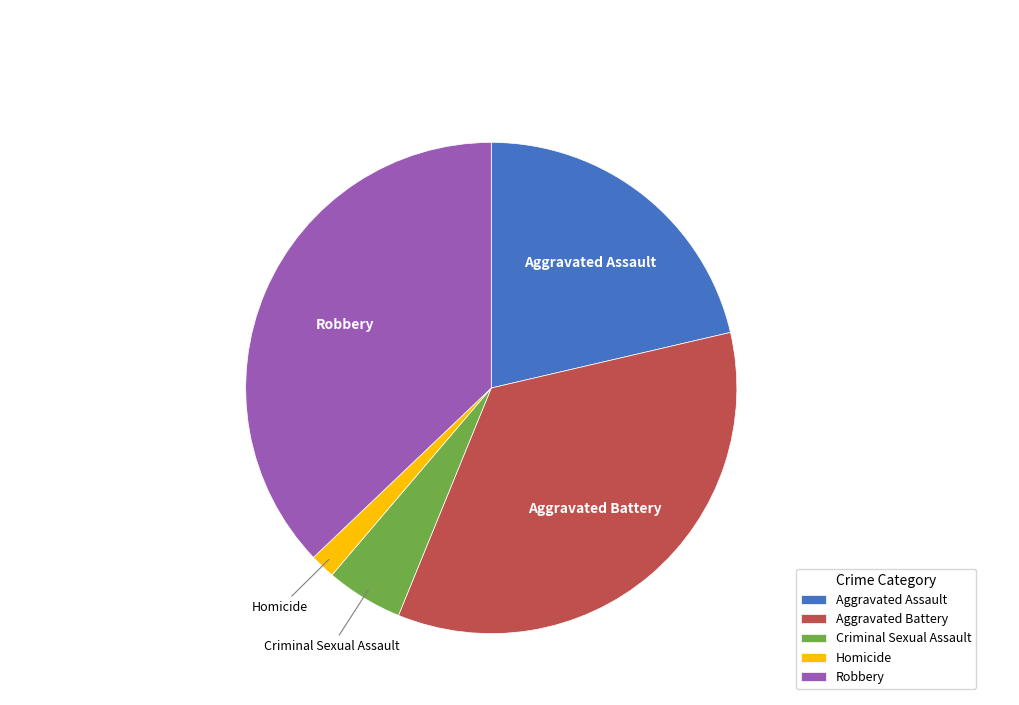

Is Criminal Sexual Assault the majority of the pie?

No